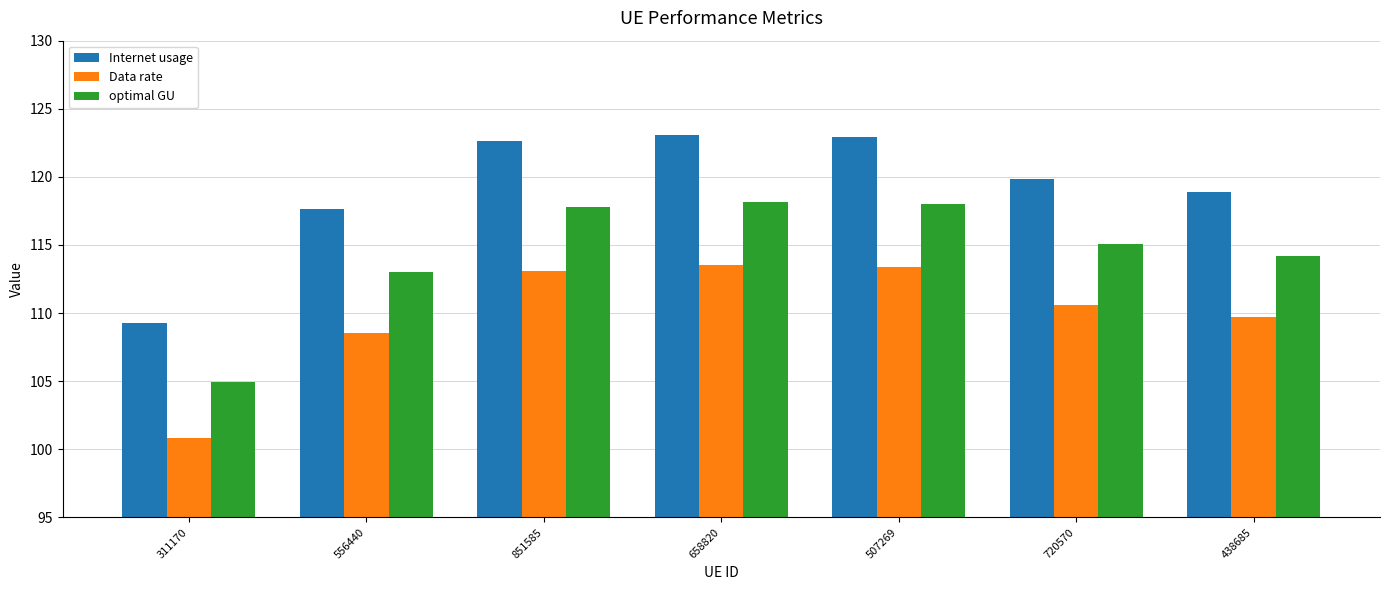

What is the sum of all Data rate values?

769.7